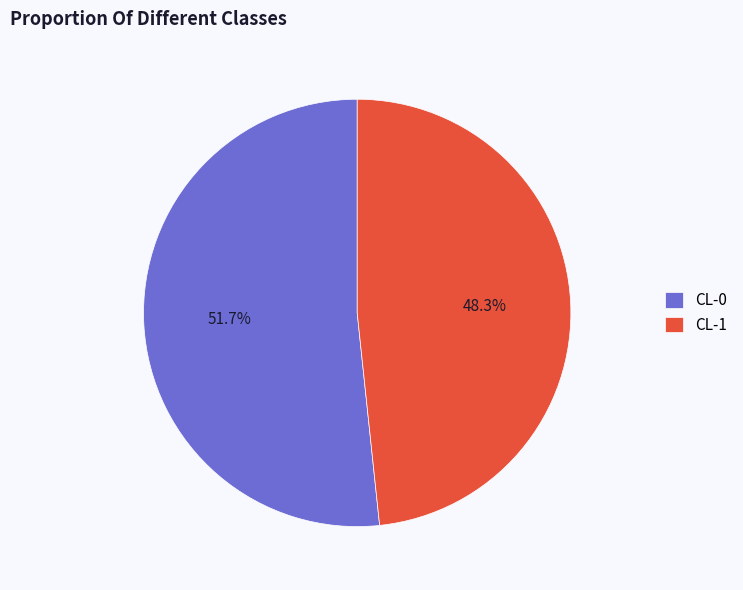

To the nearest percent, what is the difference between the CL-1 and CL-0 slice percentages?

3%